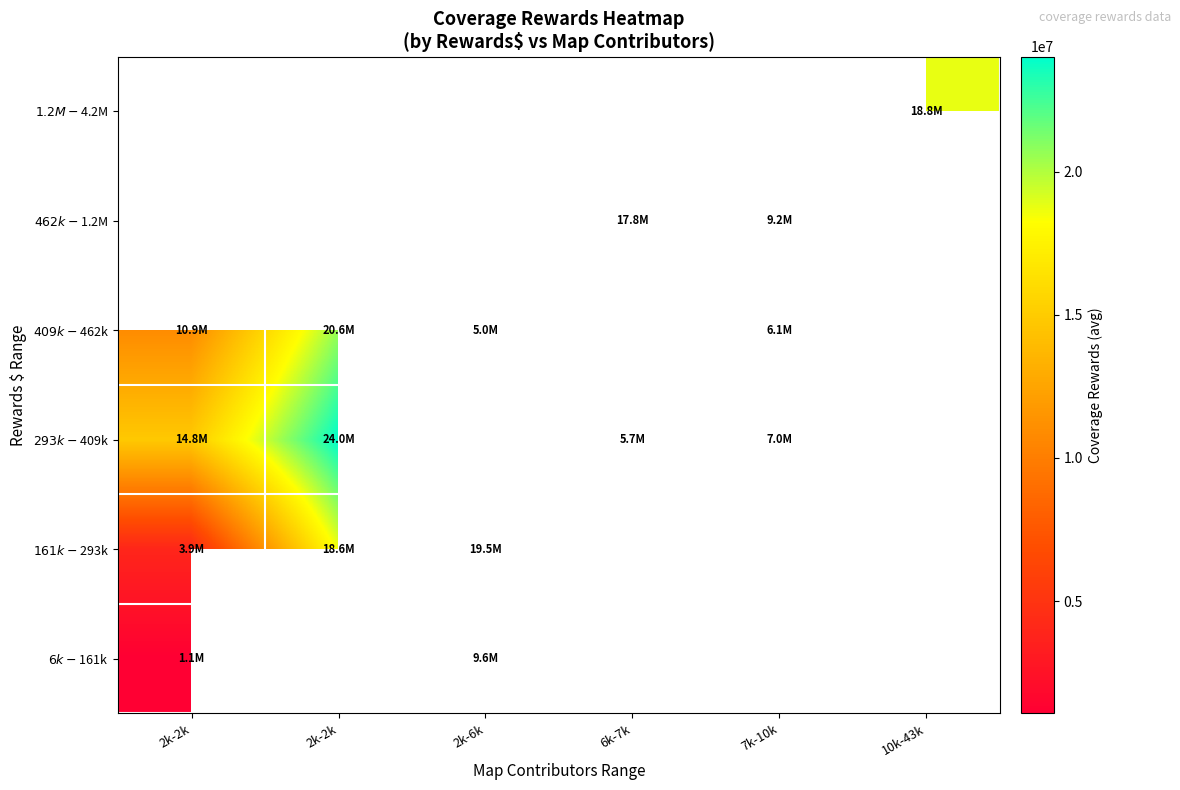

What is the spread (max minus min) of values at 2k-2k?

13706336.0